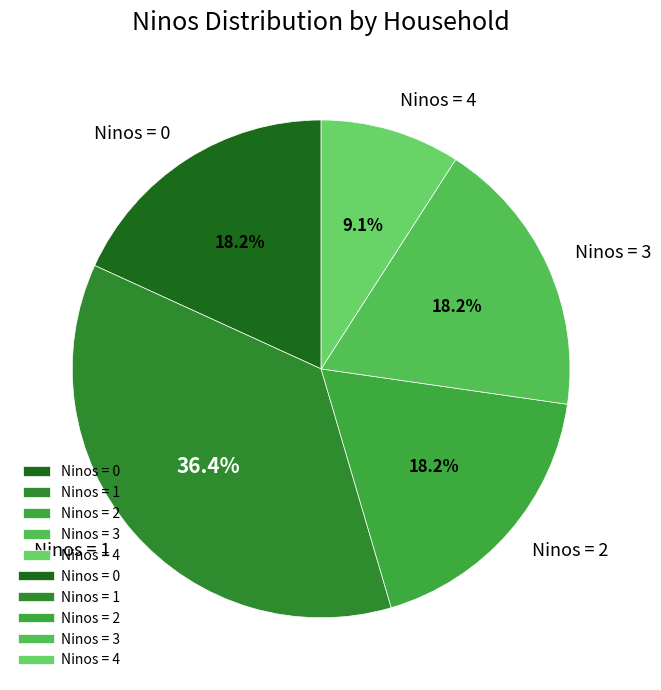

Does any single category account for the majority?

No